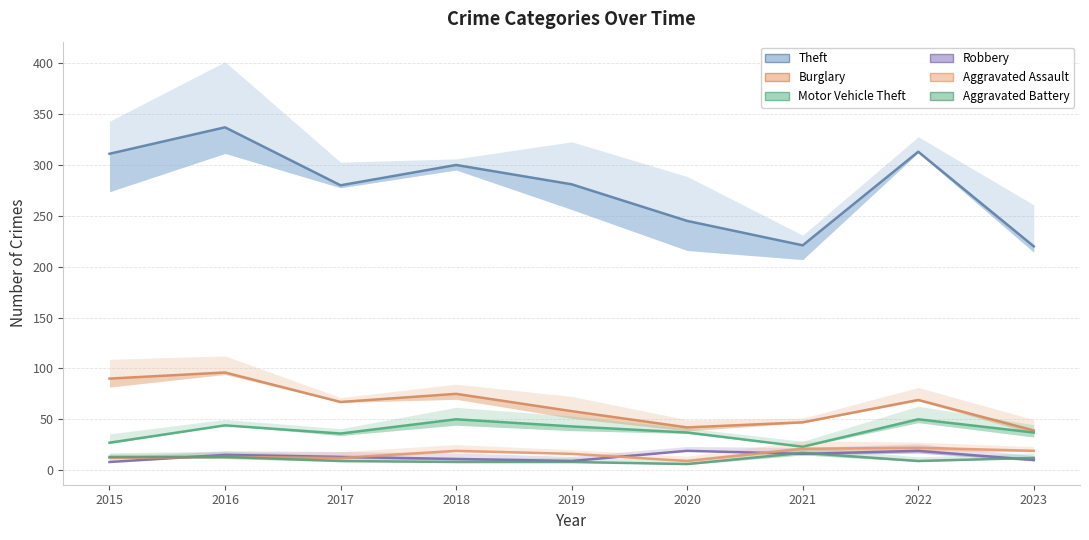

Where is Robbery nearest to the value 13?

2017